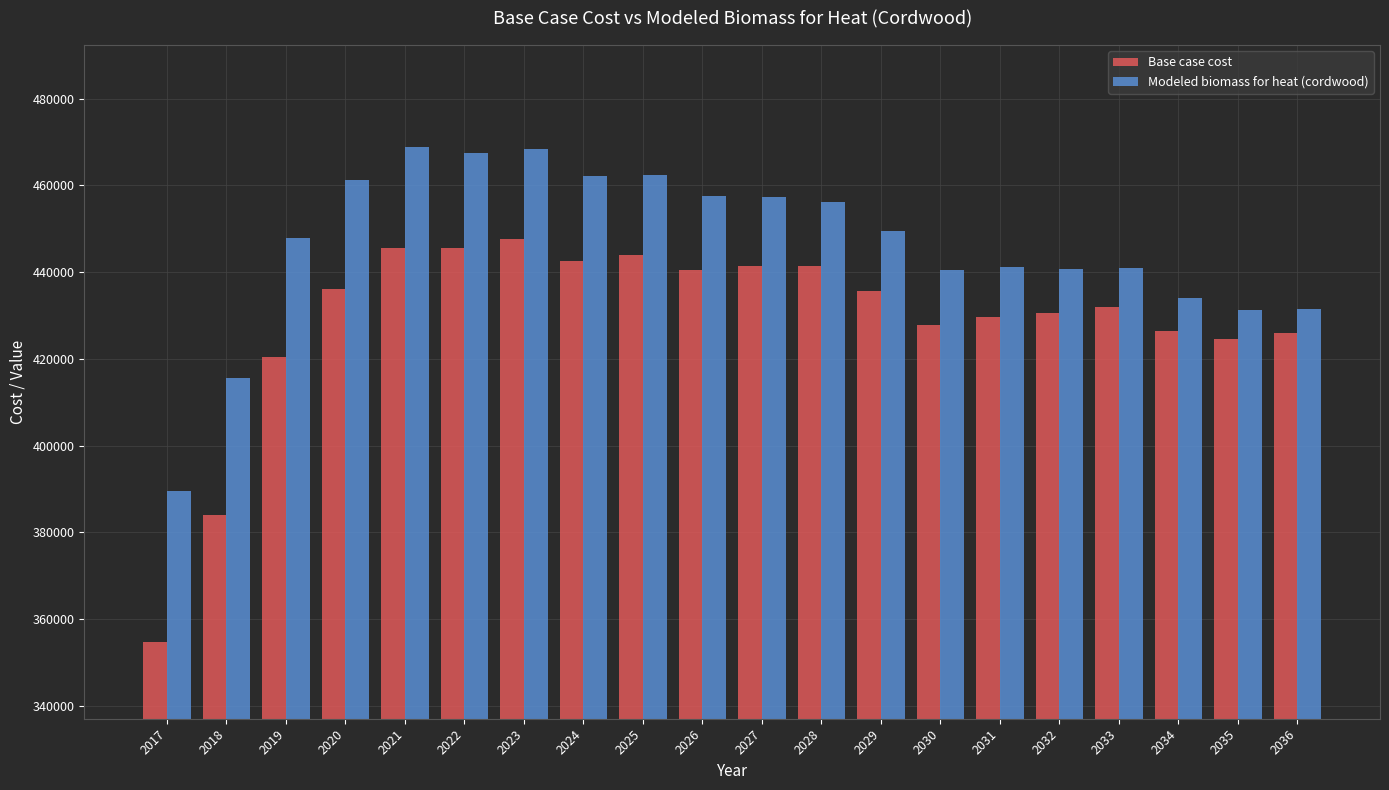

How many groups of bars are there?

20